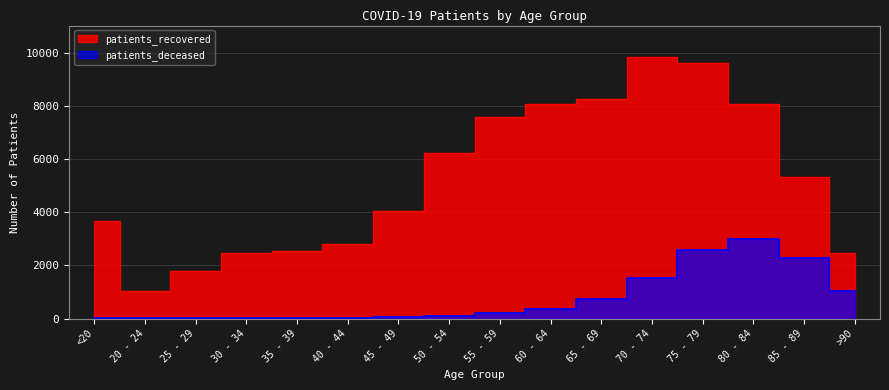

Between 70 - 74 and 85 - 89, which series saw the biggest shift?

patients_recovered